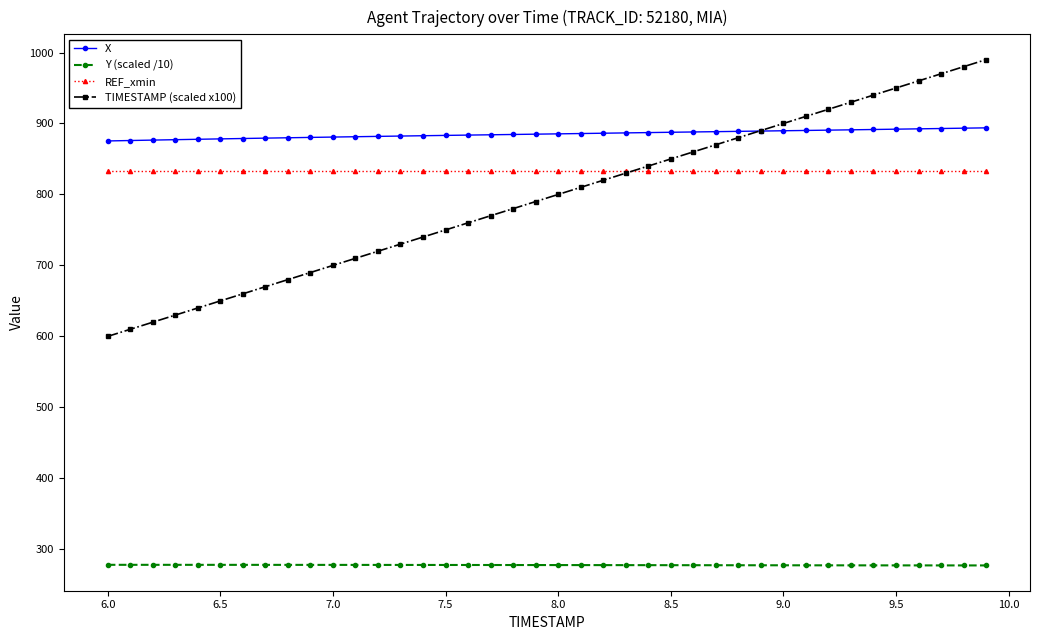

Which series has the largest range (max minus min)?

TIMESTAMP (scaled x100)